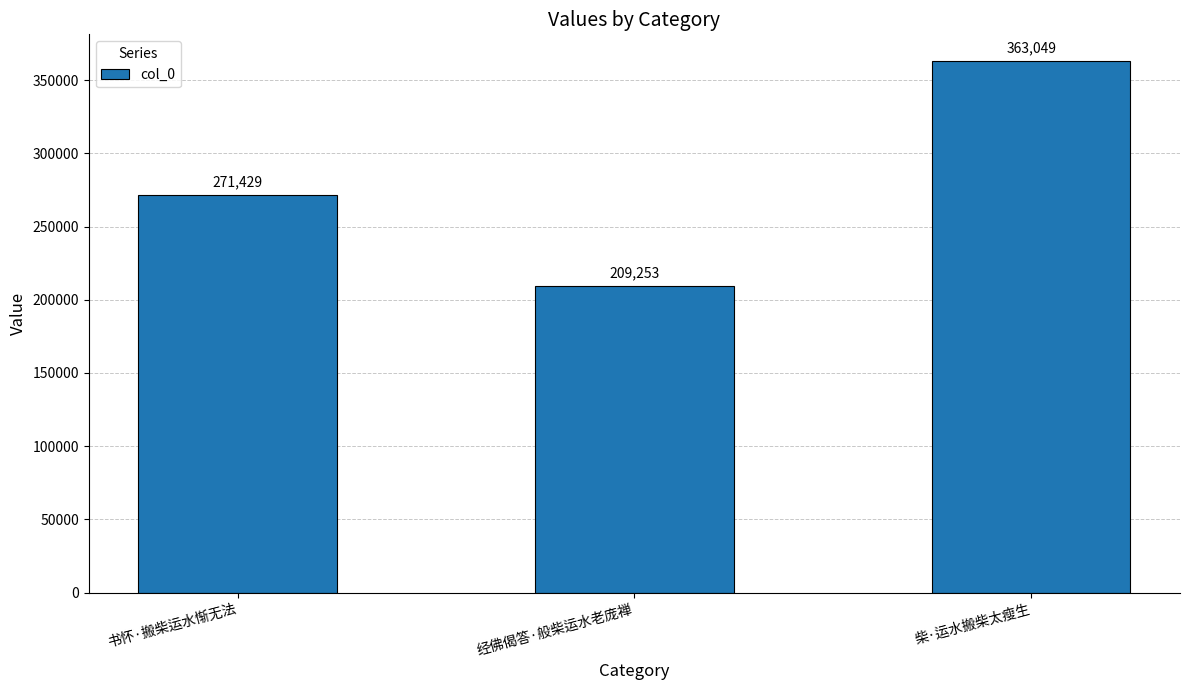

What value does the data have at 书怀·搬柴运水惭无法, to the nearest 50?

271450